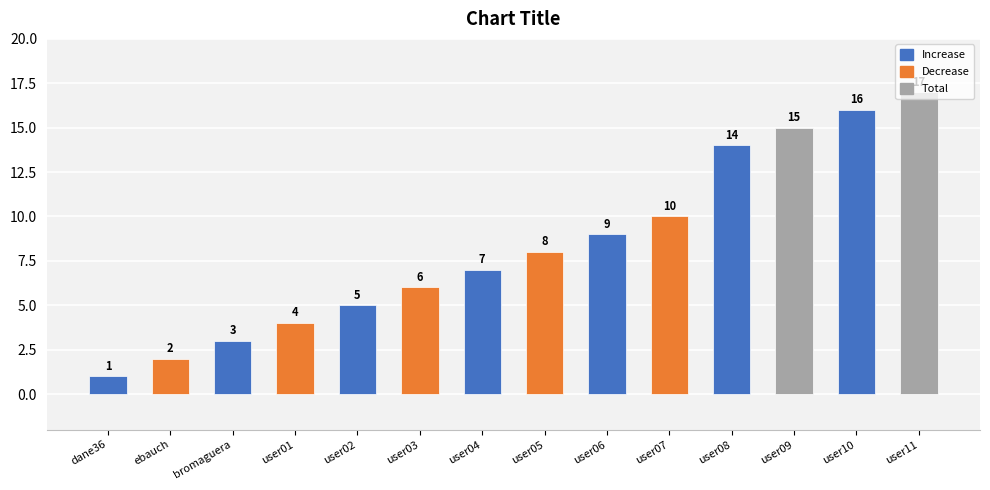

Approximately how many times larger is the value at bromaguera compared to user05?

0.4